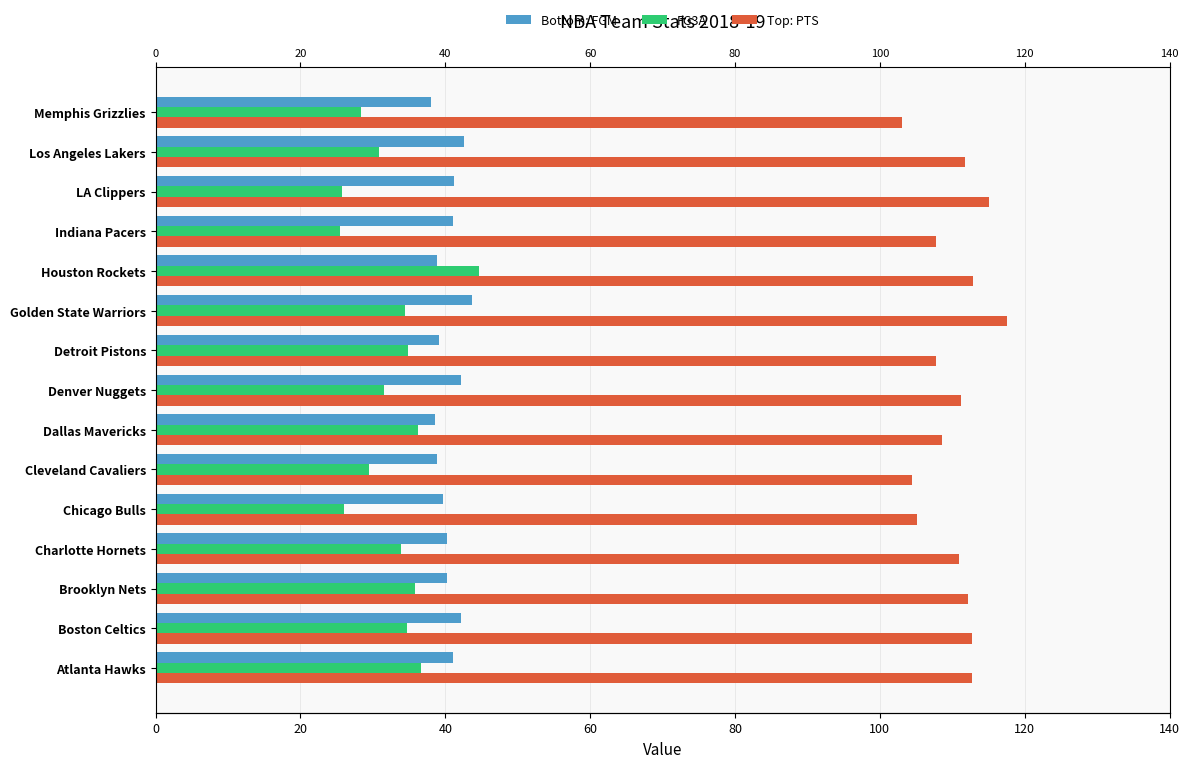

How many bars are there in each group?

3